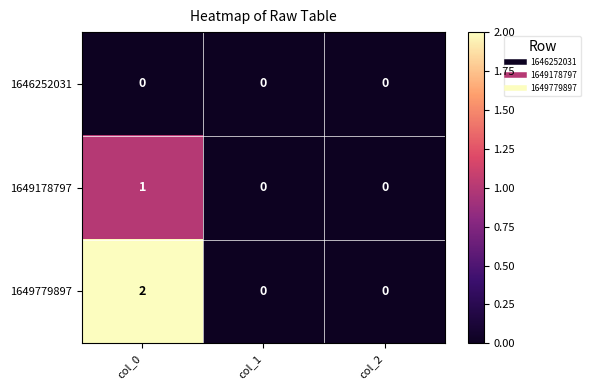

Which series changed the most between col_0 and col_2?

1649779897